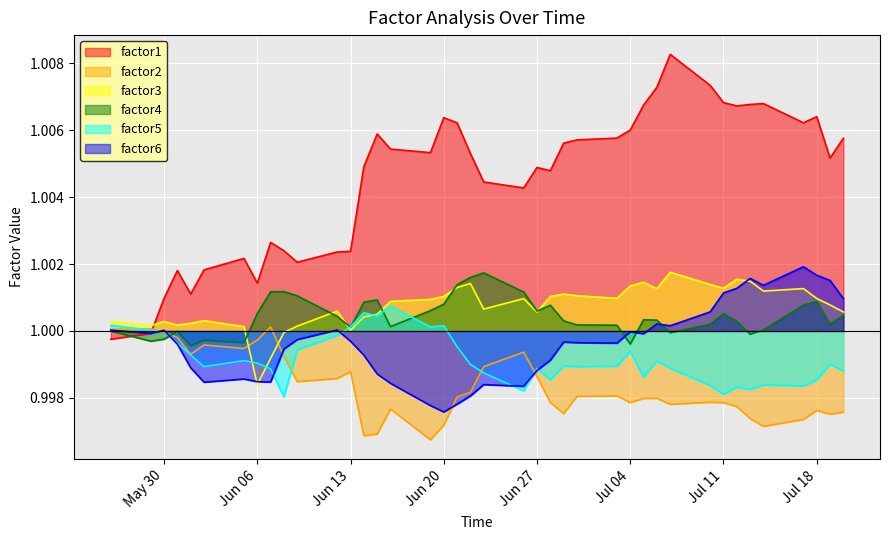

How many intersections are there between factor2 and factor1?

1